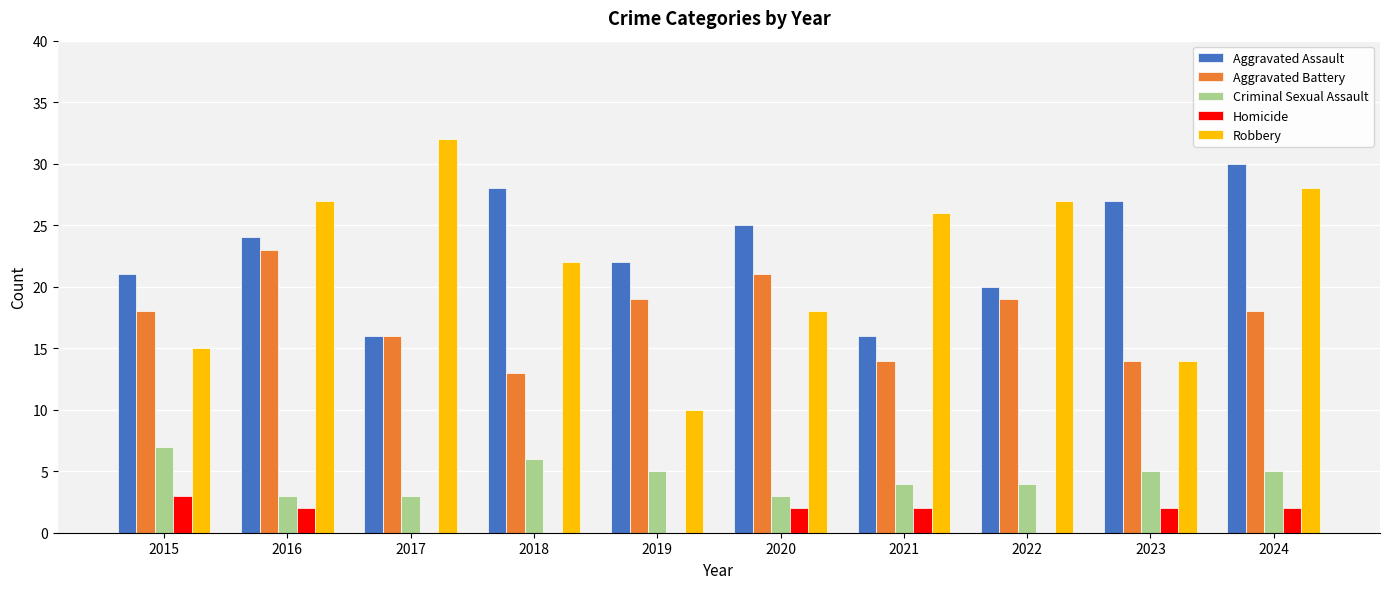

How many groups of bars are there?

10